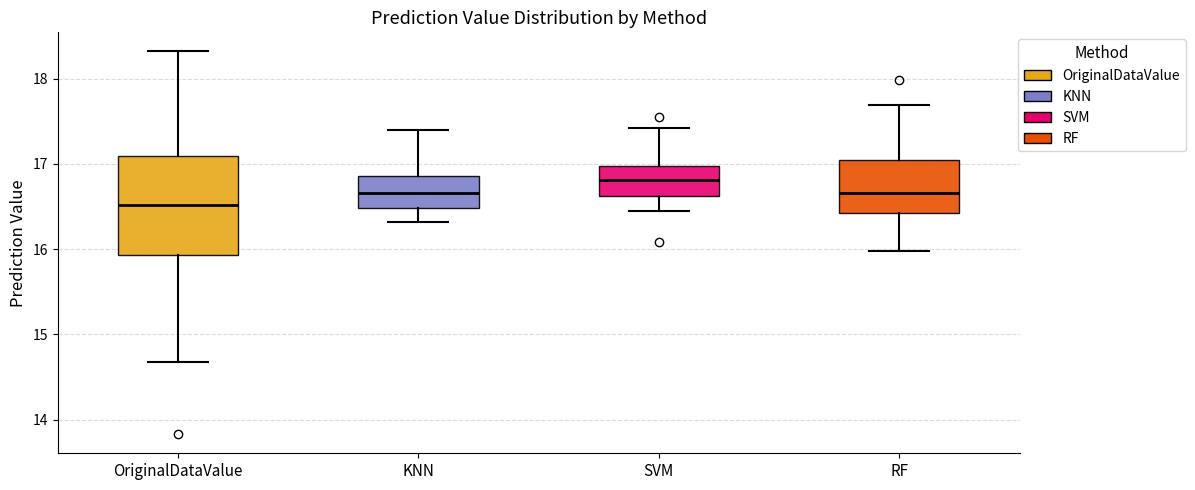

Where is the upper edge of the box for SVM on the y-axis? The values are not printed on the chart, so give them approximately, as read against the axis.

17.0